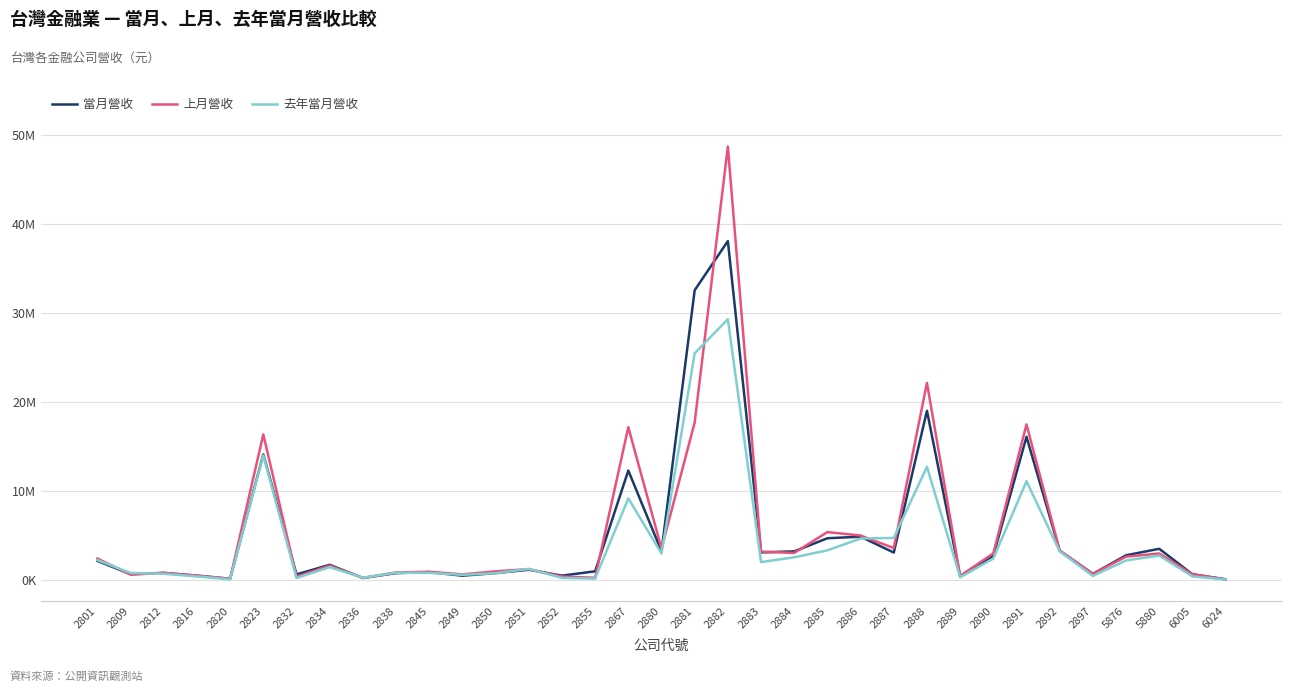

Reading right to left, extract all data points from this chart.

當月營收: 128545	693596	3548337	2818332	730202	3328209	16117523	2759455	445412	19032864	3125494	4906370	4732656	3255160	3142981	38084342	32564656	3261001	12329906	1020869	535183	1195905	819907	528352	932047	815037	272306	1748586	669081	14137994	176043	535617	842289	702865	2186709
上月營收: 105316	683755	3021292	2663436	735083	3343989	17503743	3032383	505427	22173364	3628680	5035716	5425116	3080089	3231607	48697965	17730511	3568945	17196911	294276	435394	1270171	1014507	679336	966428	899509	275071	1657122	422214	16382677	191522	533998	842847	645316	2453184
去年當月營收: 101647	446422	2780152	2239672	499629	3258724	11131948	2452973	350965	12746181	4768582	4700946	3376598	2591438	2054461	29317866	25492934	3001898	9212290	198267	280002	1290705	805577	622121	842510	862927	299259	1487503	271517	14027541	121712	447471	738341	834944	2271609